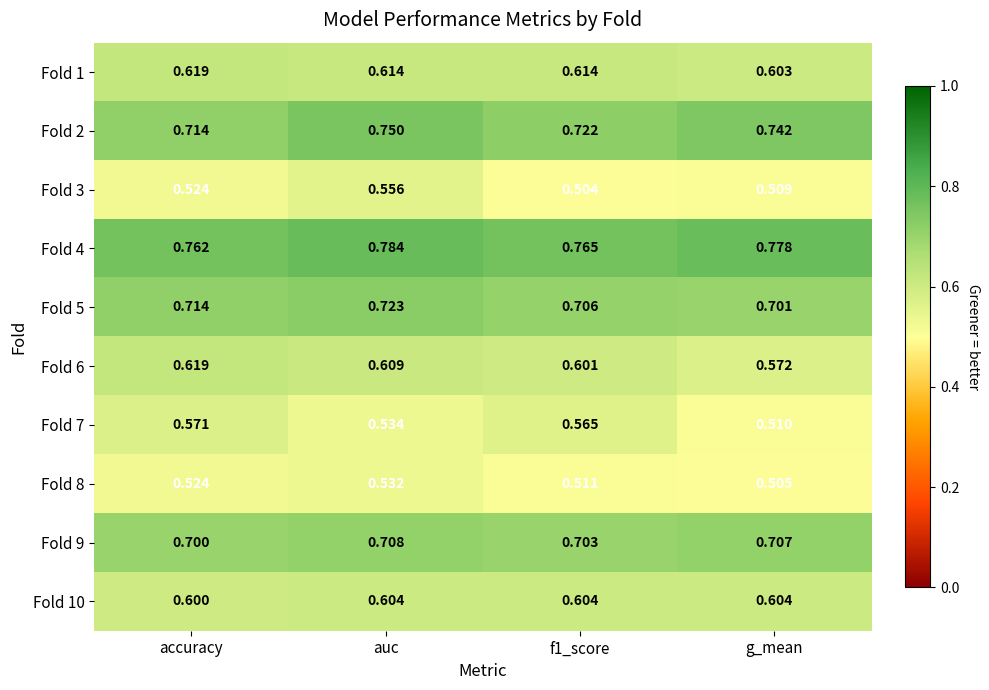

At which label does Fold 5 reach its minimum?

g_mean